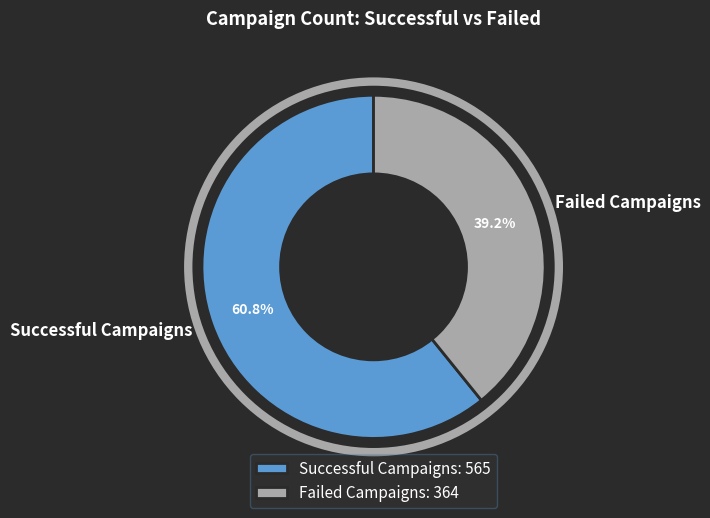

To the nearest percent, what portion does Failed Campaigns represent?

39%